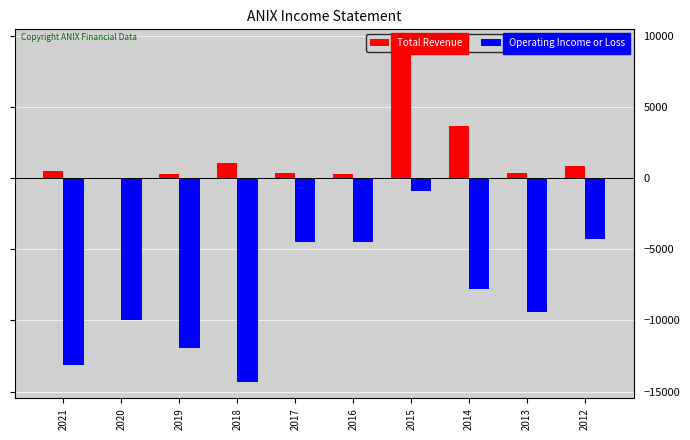

The Operating Income or Loss series shows -2867 at 2020. True or false?

False